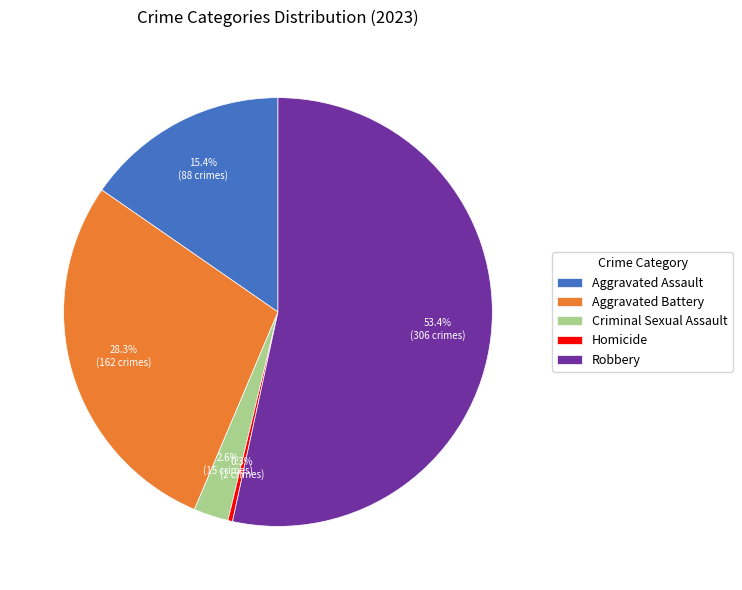

Rank the categories by value from highest to lowest.

Robbery, Aggravated Battery, Aggravated Assault, Criminal Sexual Assault, Homicide